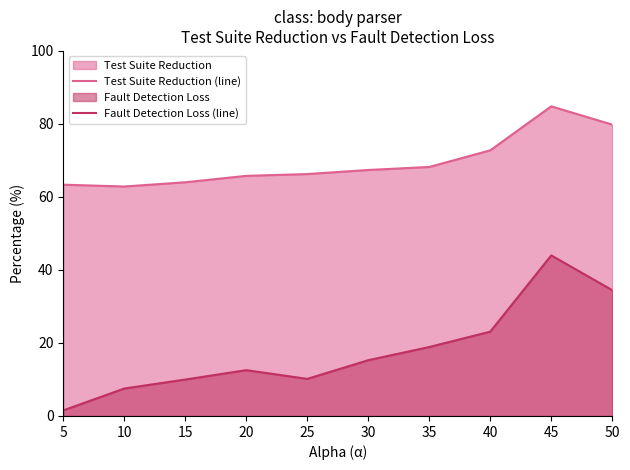

Which series has the widest spread of values?

Fault Detection Loss (line)